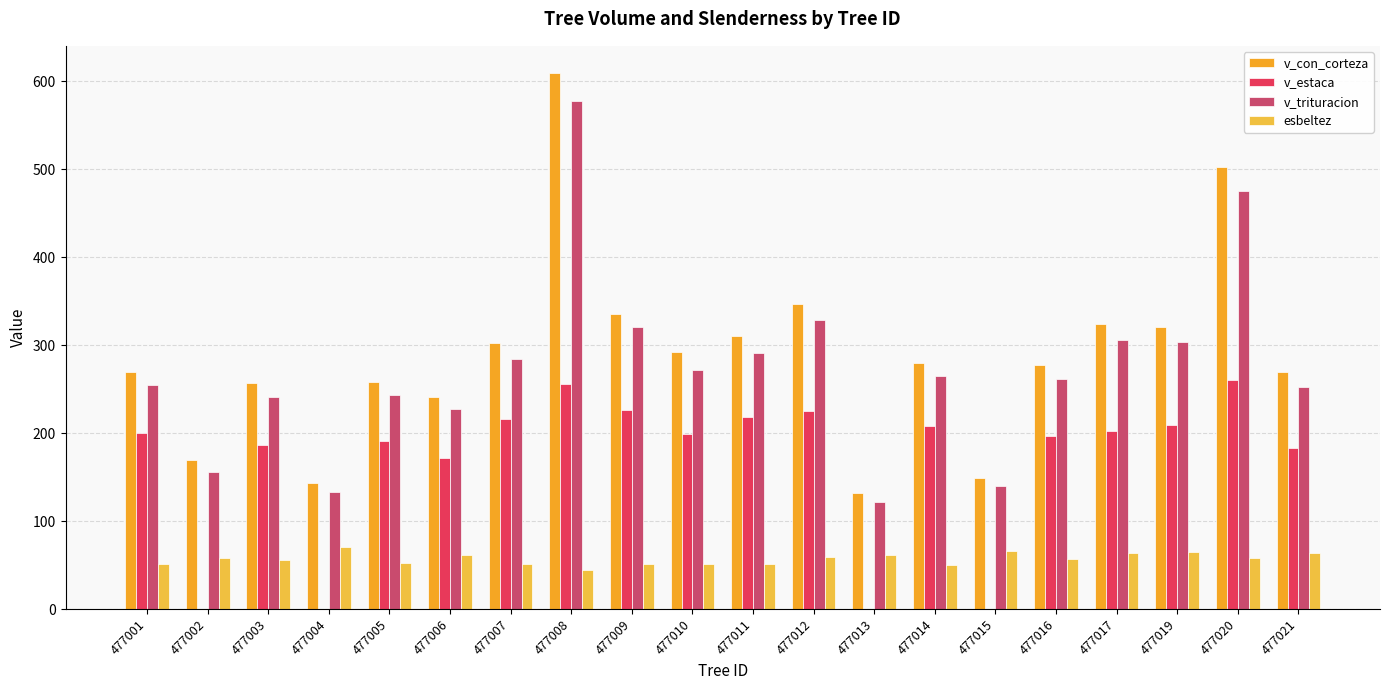

Rank the categories by esbeltez value from lowest to highest.

477008, 477014, 477011, 477010, 477007, 477001, 477009, 477005, 477003, 477016, 477002, 477020, 477012, 477006, 477013, 477017, 477021, 477019, 477015, 477004